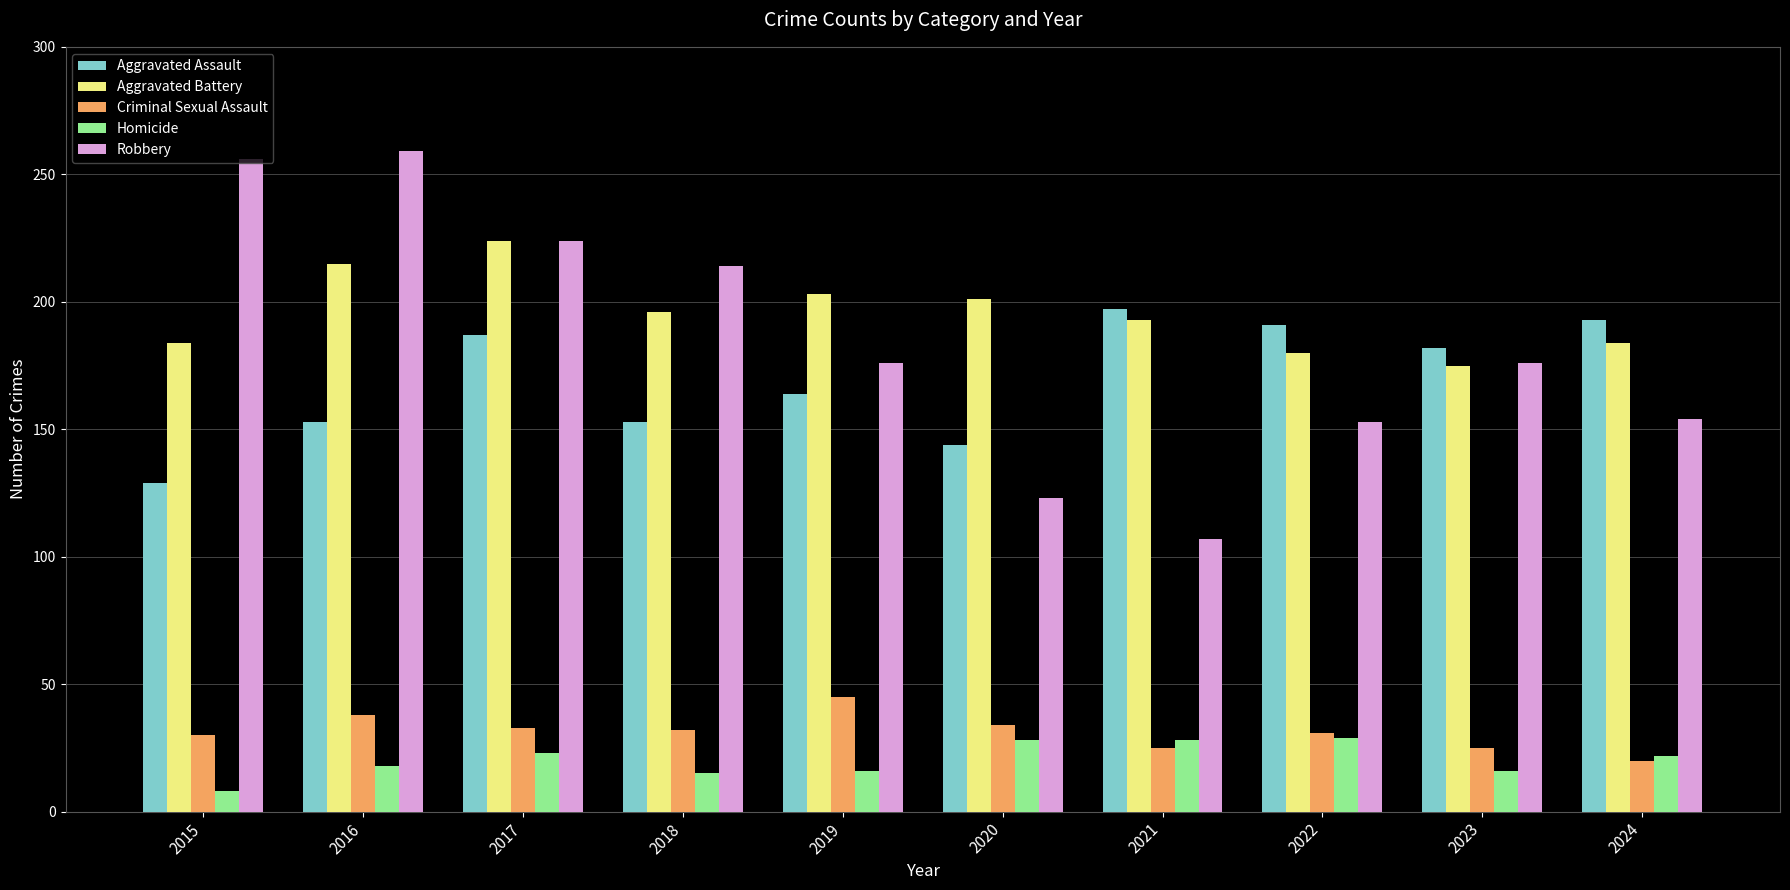

What are all the series names shown in the legend?

Aggravated Assault, Aggravated Battery, Criminal Sexual Assault, Homicide, Robbery